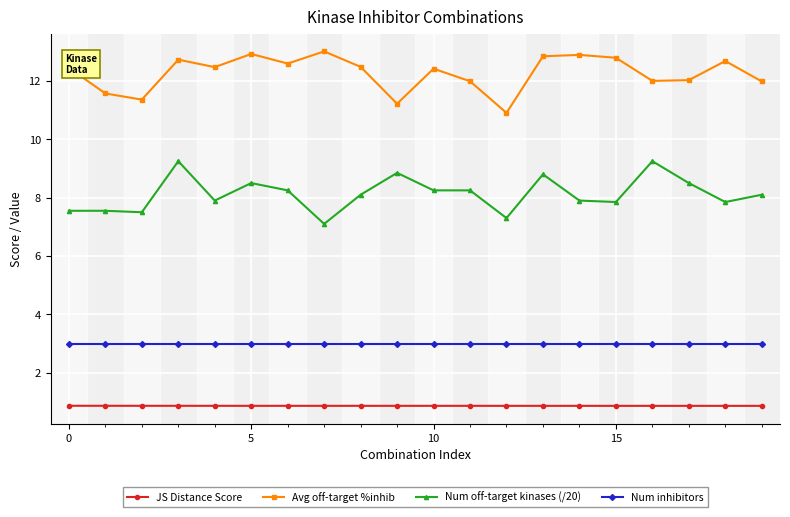

How many lines are shown in the chart?

4